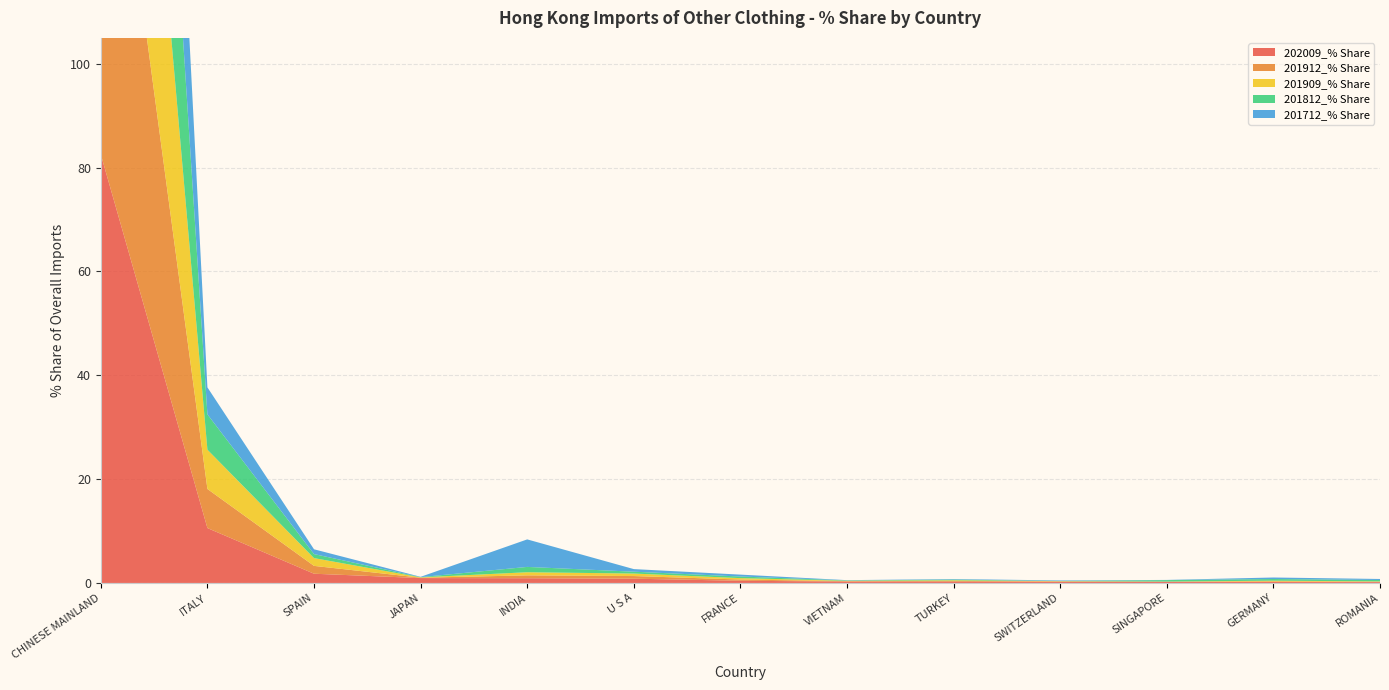

Reading left to right, transcribe all the data shown in this chart.

202009_% Share: CHINESE MAINLAND=82.5	ITALY=10.6	SPAIN=1.8	JAPAN=0.9	INDIA=0.9	U S A=0.8	FRANCE=0.4	VIETNAM=0.3	TURKEY=0.2	SWITZERLAND=0.2	SINGAPORE=0.2	GERMANY=0.2	ROMANIA=0.2
201912_% Share: CHINESE MAINLAND=88.5	ITALY=7.5	SPAIN=1.5	JAPAN=0.1	INDIA=0.6	U S A=0.5	FRANCE=0.2	VIETNAM=0.1	TURKEY=0.1	SWITZERLAND=0.1	SINGAPORE=0.0	GERMANY=0.1	ROMANIA=0.1
201909_% Share: CHINESE MAINLAND=88.5	ITALY=7.6	SPAIN=1.5	JAPAN=0.1	INDIA=0.6	U S A=0.5	FRANCE=0.3	VIETNAM=0.1	TURKEY=0.1	SWITZERLAND=0.1	SINGAPORE=0.0	GERMANY=0.1	ROMANIA=0.1
201812_% Share: CHINESE MAINLAND=89.2	ITALY=6.8	SPAIN=0.8	JAPAN=0.0	INDIA=1.0	U S A=0.4	FRANCE=0.3	VIETNAM=0.1	TURKEY=0.1	SWITZERLAND=0.0	SINGAPORE=0.3	GERMANY=0.3	ROMANIA=0.3
201712_% Share: CHINESE MAINLAND=86.5	ITALY=5.2	SPAIN=0.9	JAPAN=0.1	INDIA=5.3	U S A=0.5	FRANCE=0.4	VIETNAM=0.1	TURKEY=0.1	SWITZERLAND=0.1	SINGAPORE=0.0	GERMANY=0.3	ROMANIA=0.2